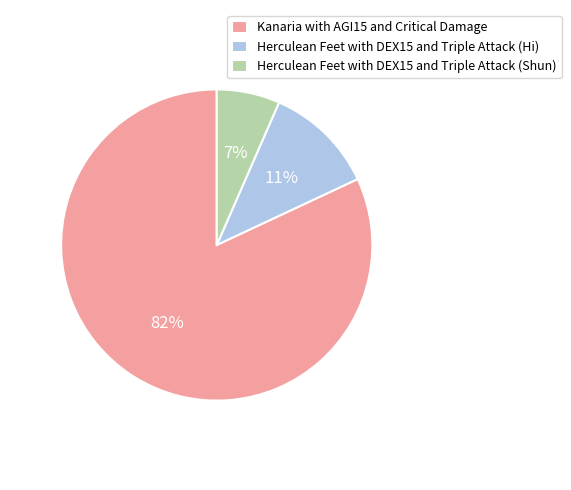

Is it true that Herculean Feet with DEX15 and Triple Attack (Shun) is 1% of the pie?

False